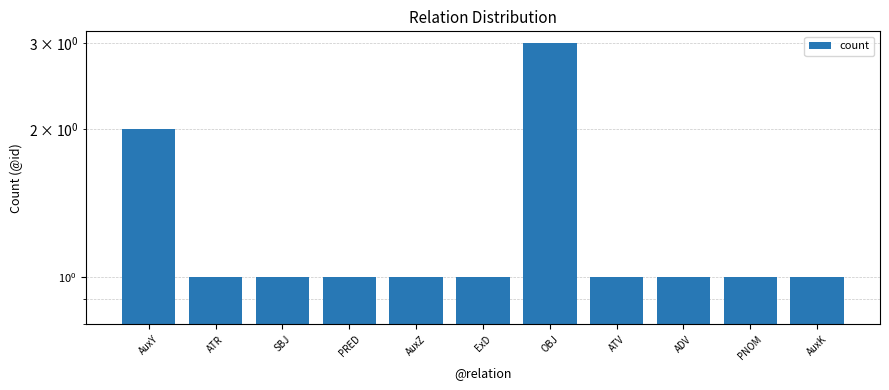

True or false: the data shows 1 at ATR.

True